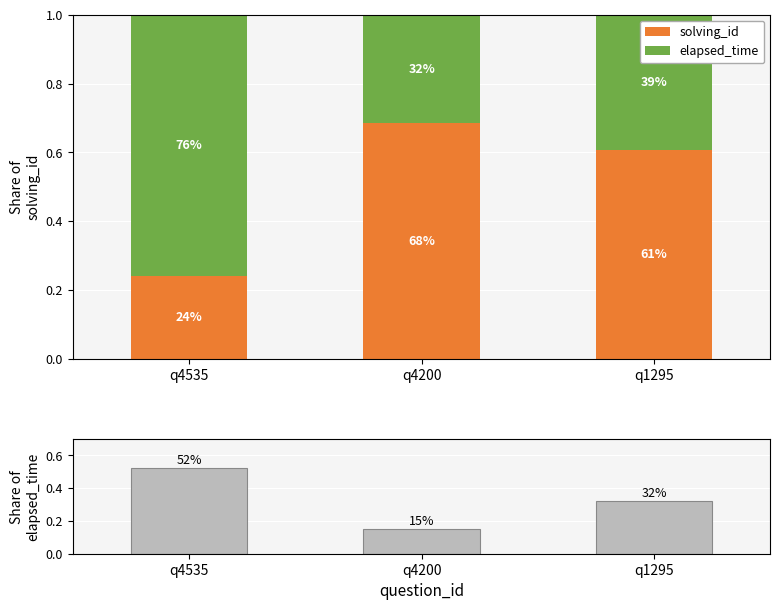

What is the average value of the solving_id series?

0.5